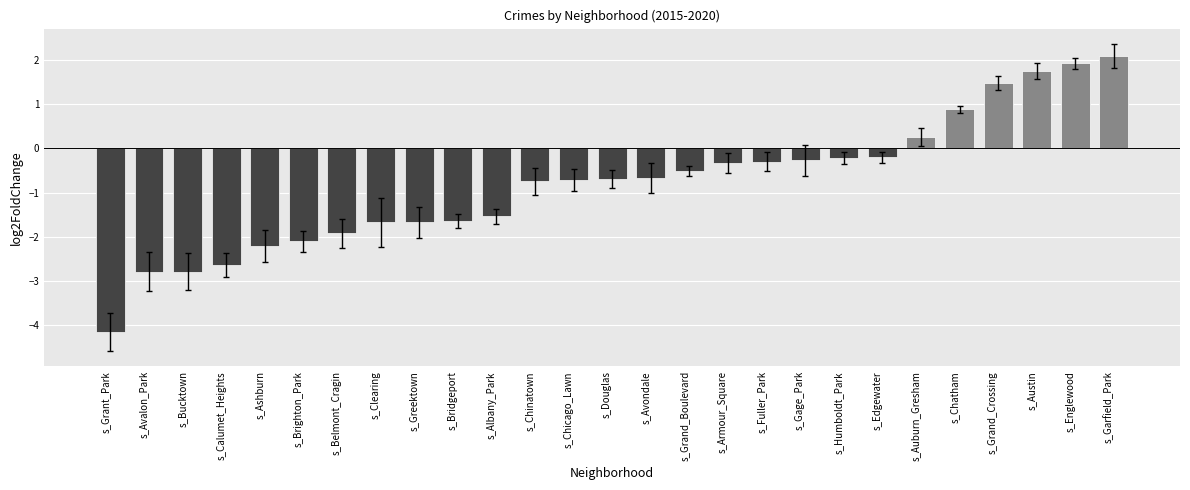

At which label does the data first exceed 0?

s_Auburn_Gresham